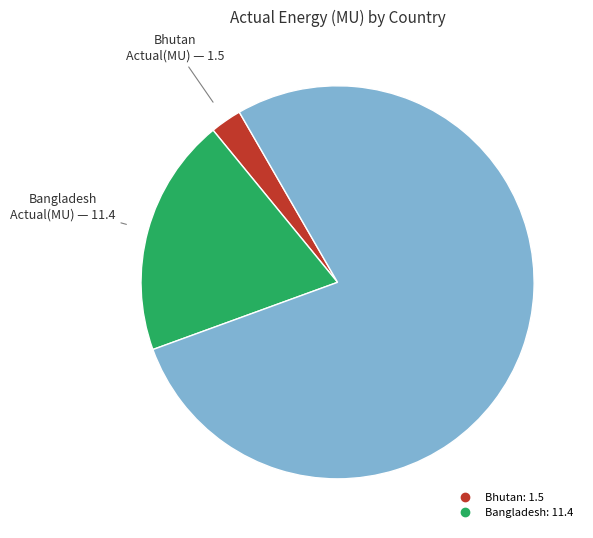

Count the number of slices in the pie.

3